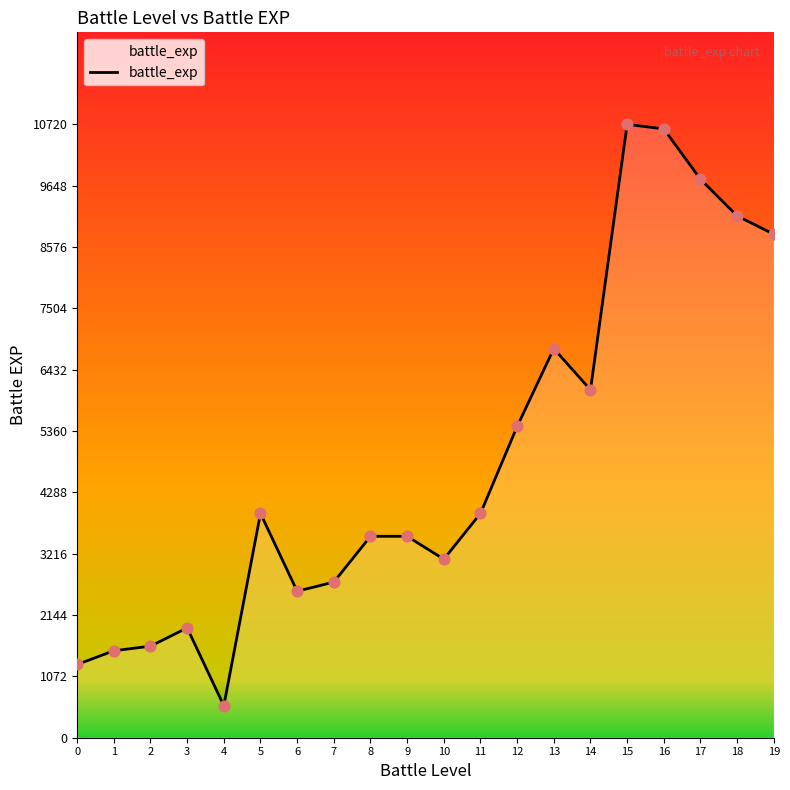

What is the ratio of the value at 7 to the value at 16?

0.3